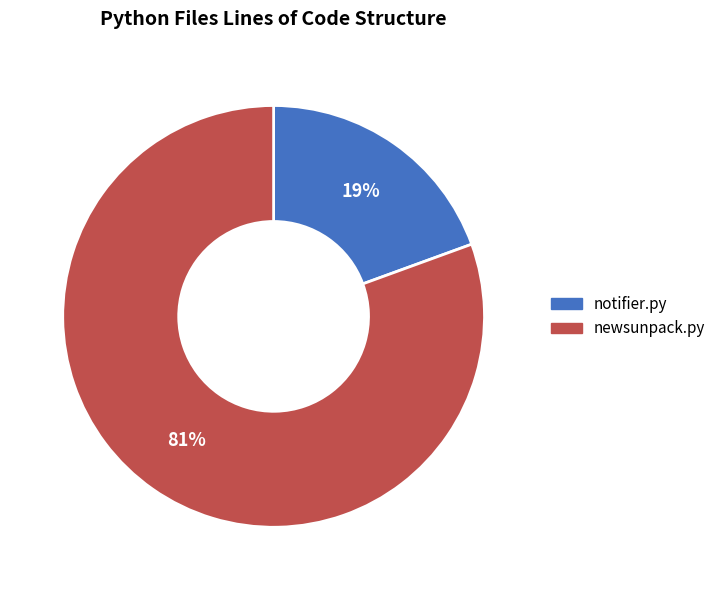

True or false: newsunpack.py accounts for 81% of the total.

True